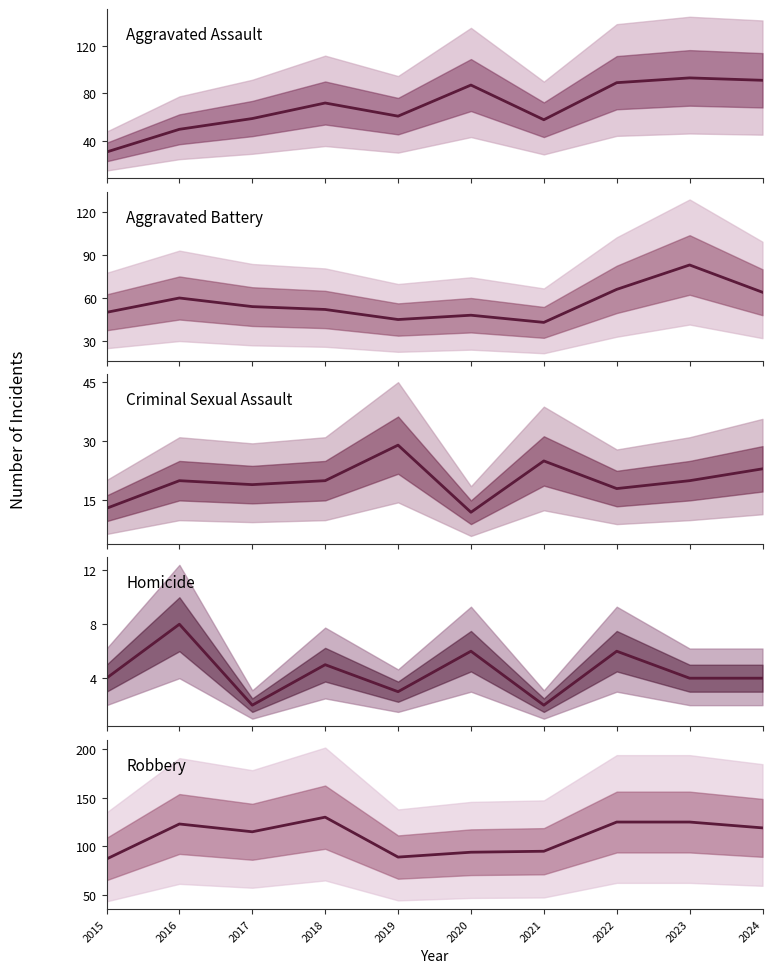

How many categories are shown in the chart?

10